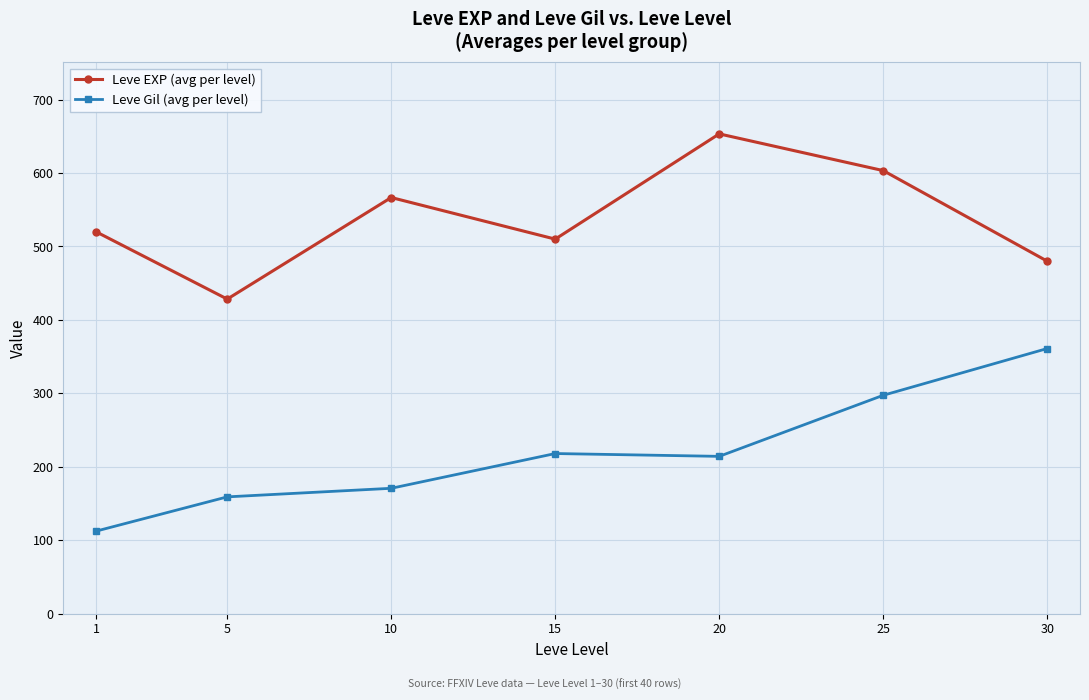

Is this an area chart (filled region under the line)?

No